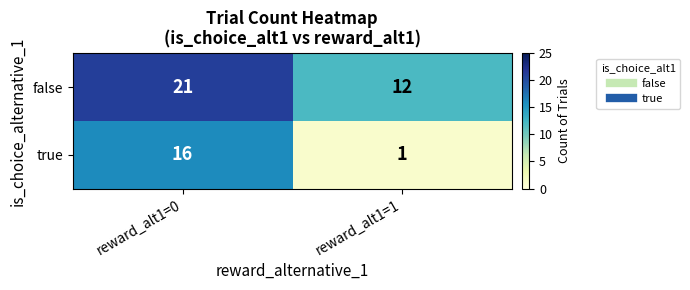

How many data points in false are less than 21?

1